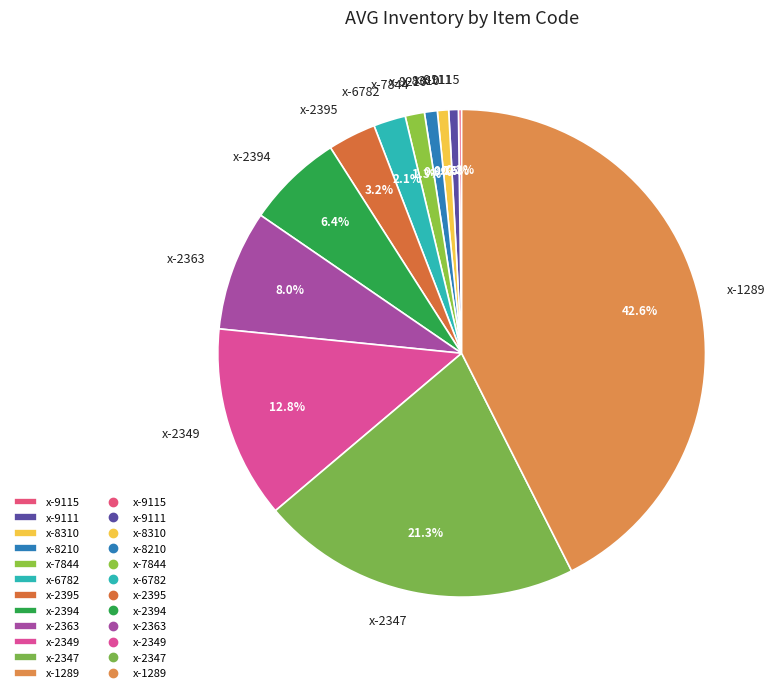

Is it true that x-8210 is 15% of the pie?

False